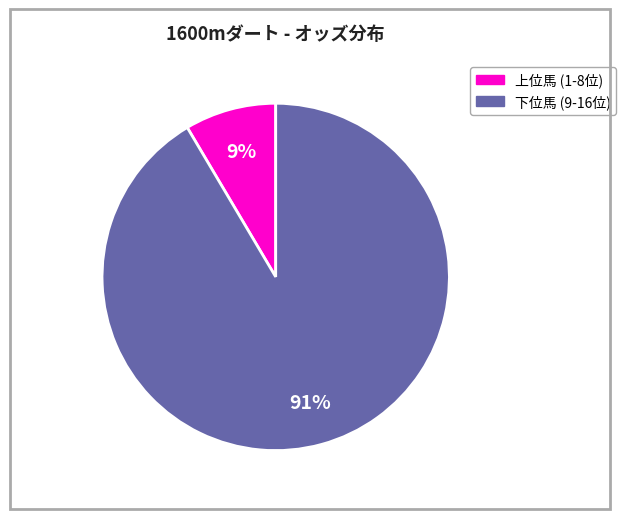

To the nearest percent, what is the average slice percentage?

50%